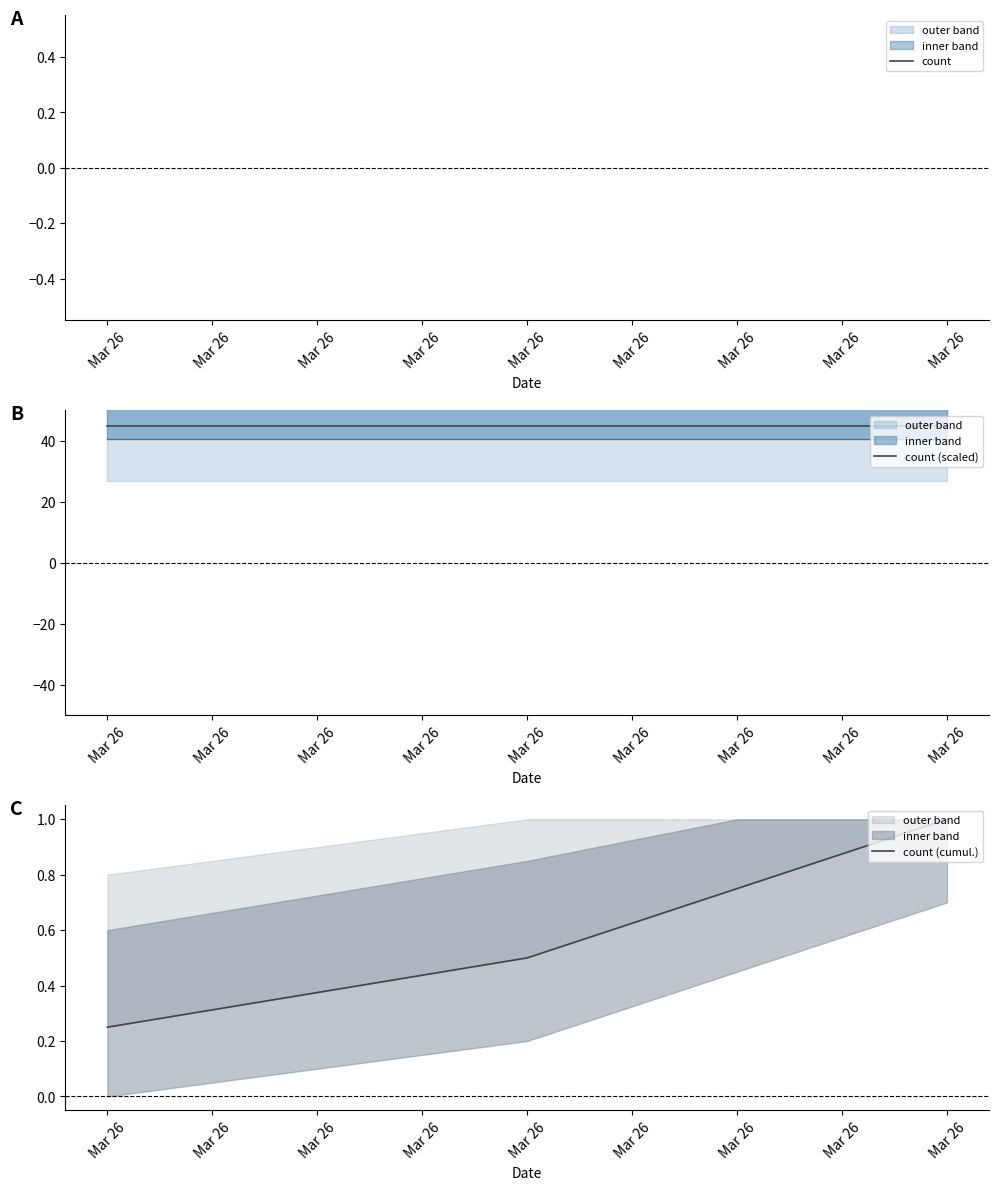

What is the difference between the maximum and minimum values in the count (cumul.) series?

0.8